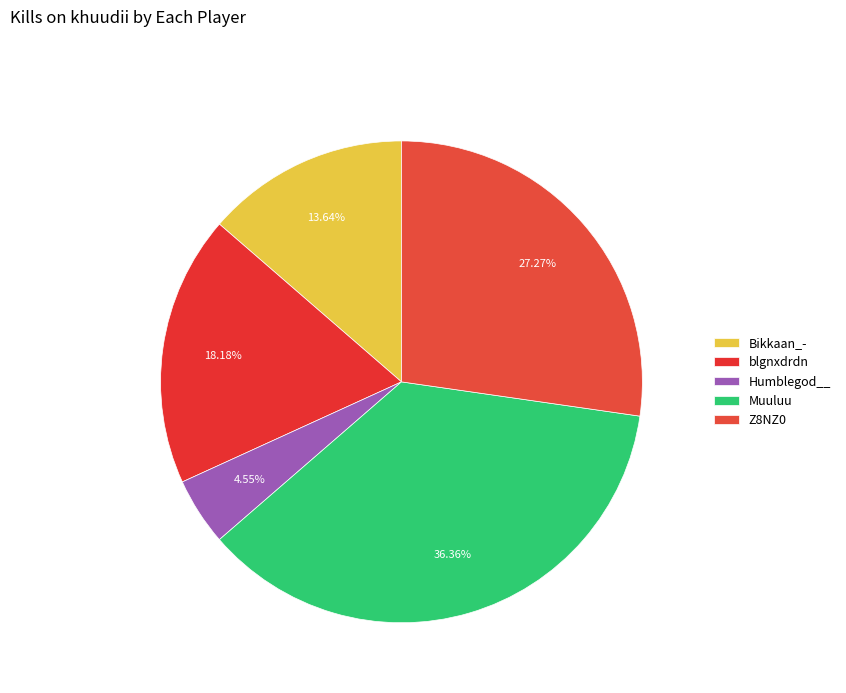

Which category has the smallest portion of the pie?

Humblegod__